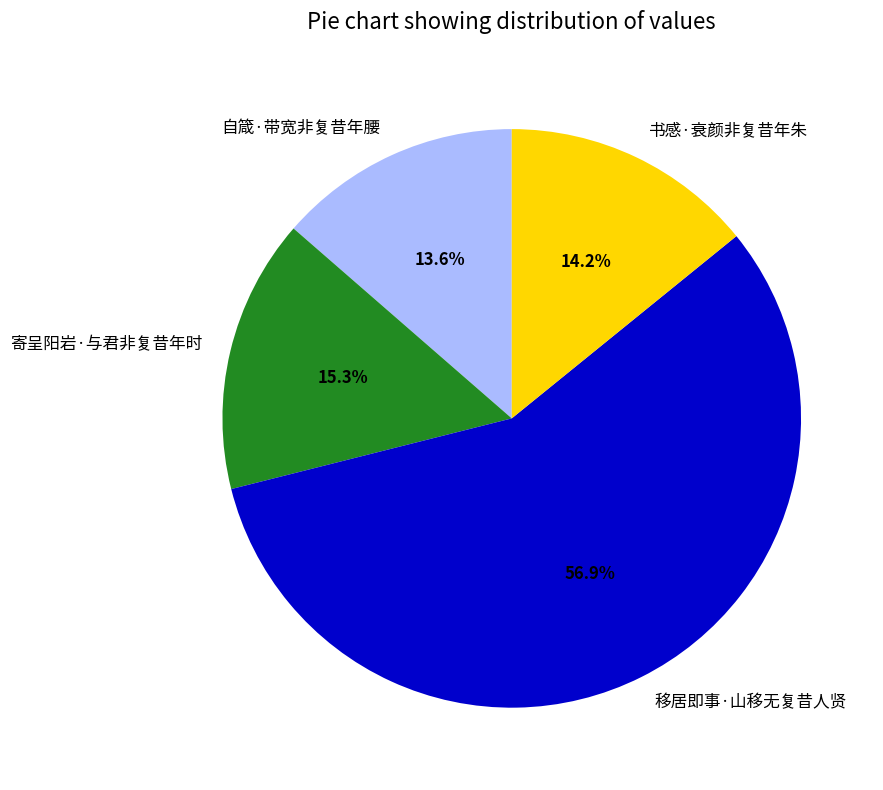

Which slice is the smallest?

自箴·带宽非复昔年腰